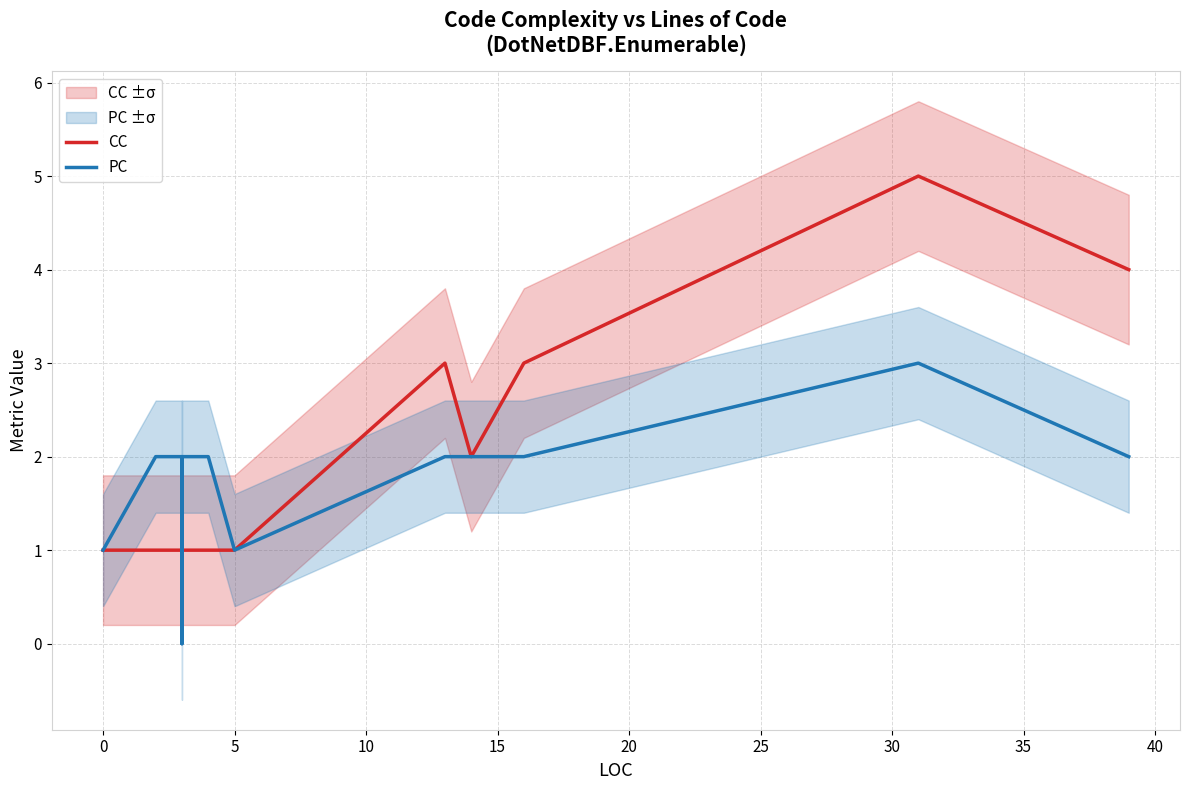

The PC series shows 2 at 40. True or false?

True